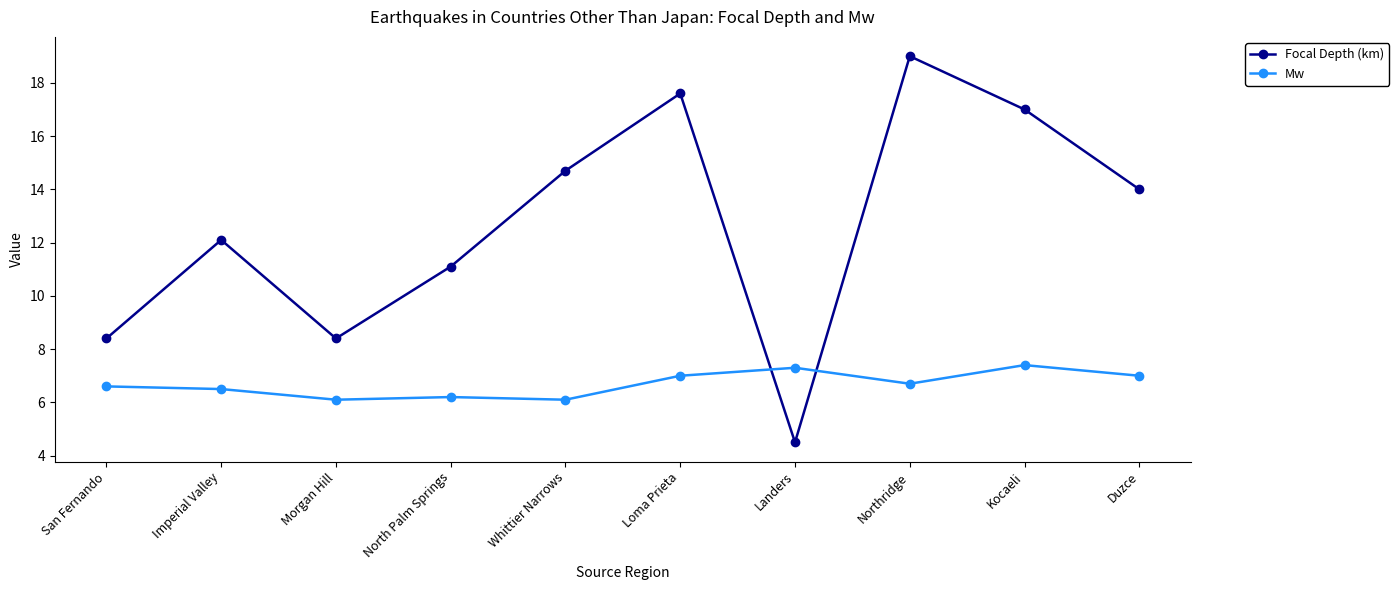

What is the sum of the Focal Depth (km) values at Whittier Narrows and Northridge?

33.7